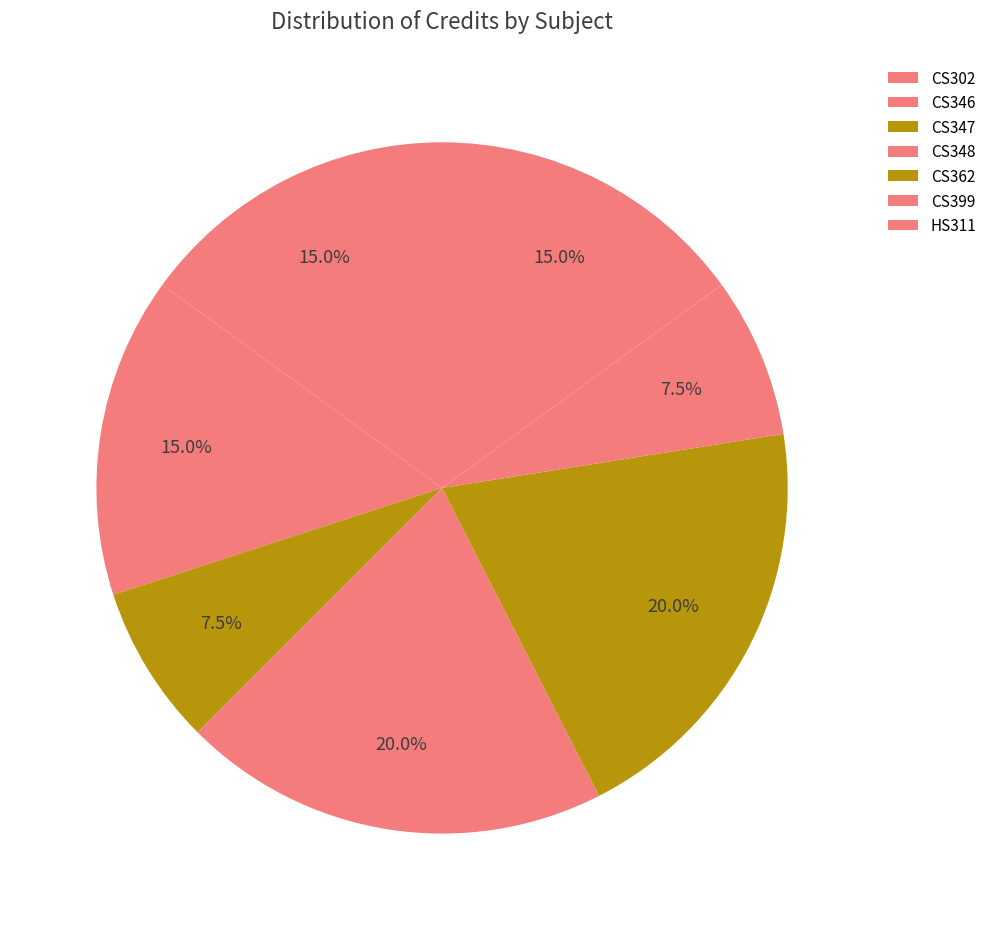

What is the total percentage of CS399 and HS311?

22.5%